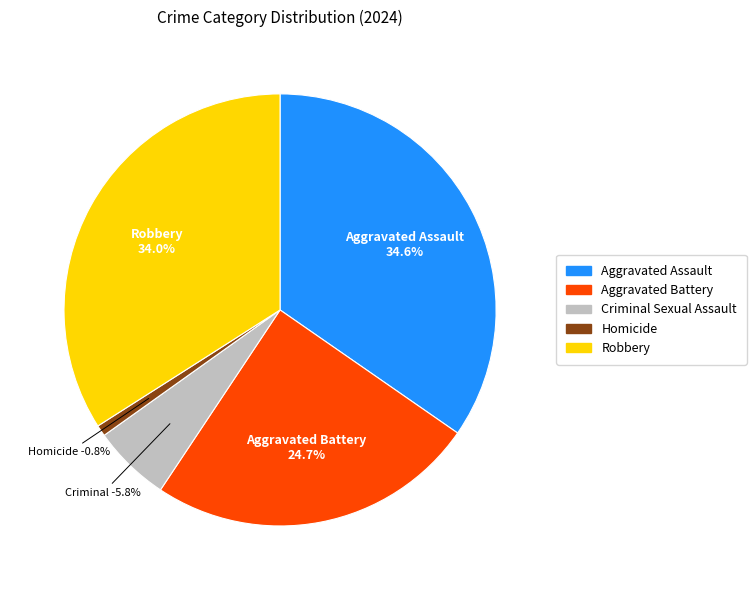

Count the number of slices in the pie.

5